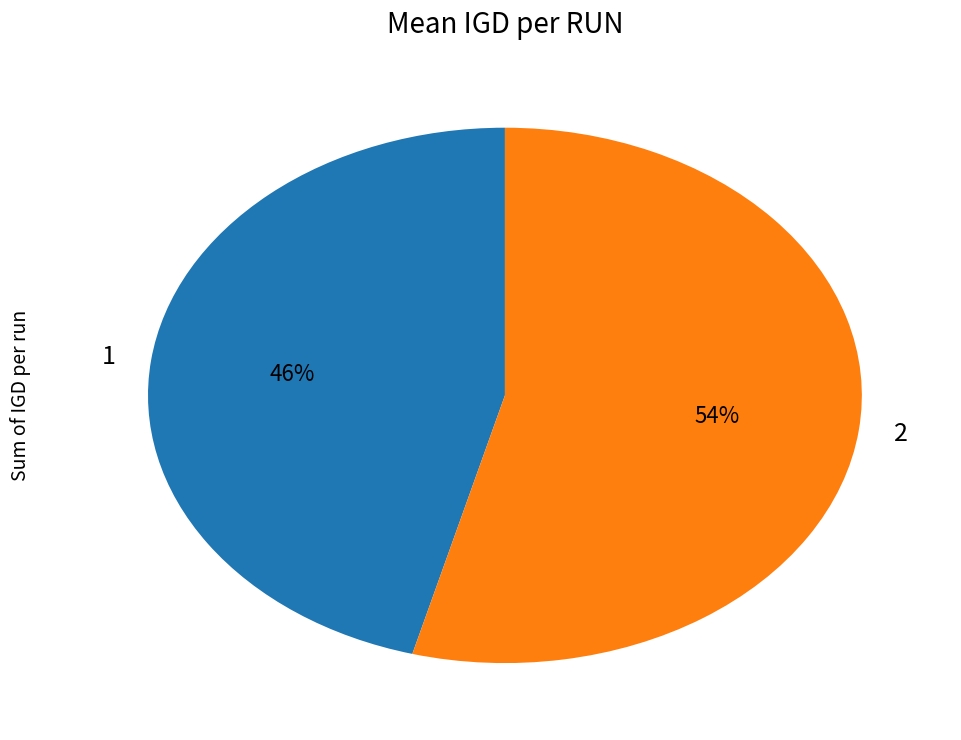

Count the number of slices in the pie.

2